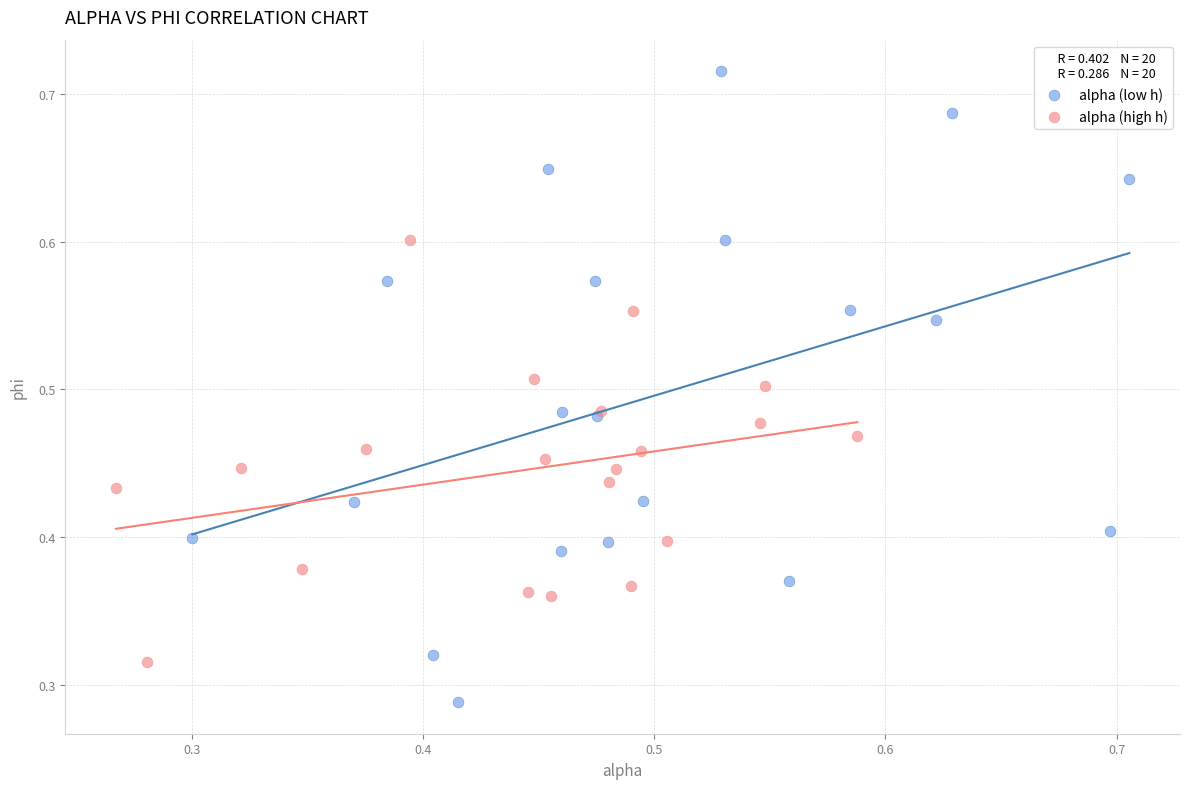

Which series has the largest Y range (max minus min)?

alpha (low h)